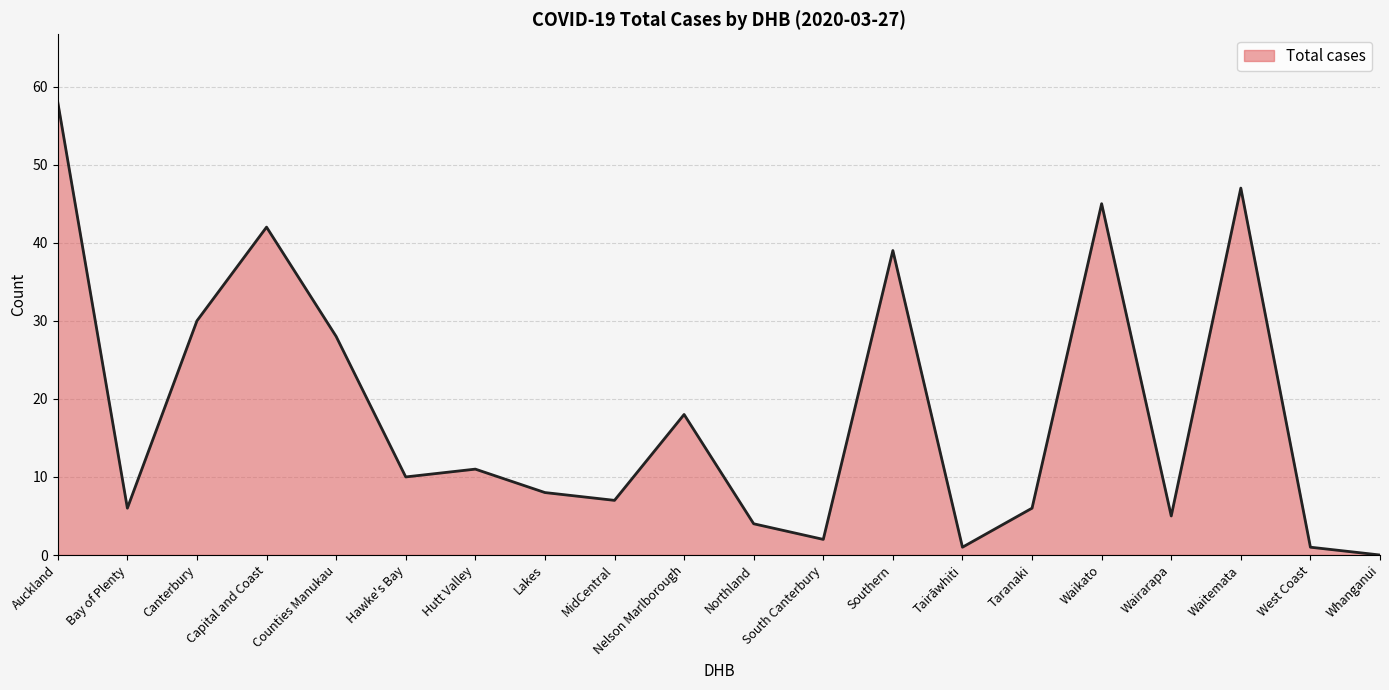

What position from the right is Counties Manukau?

16